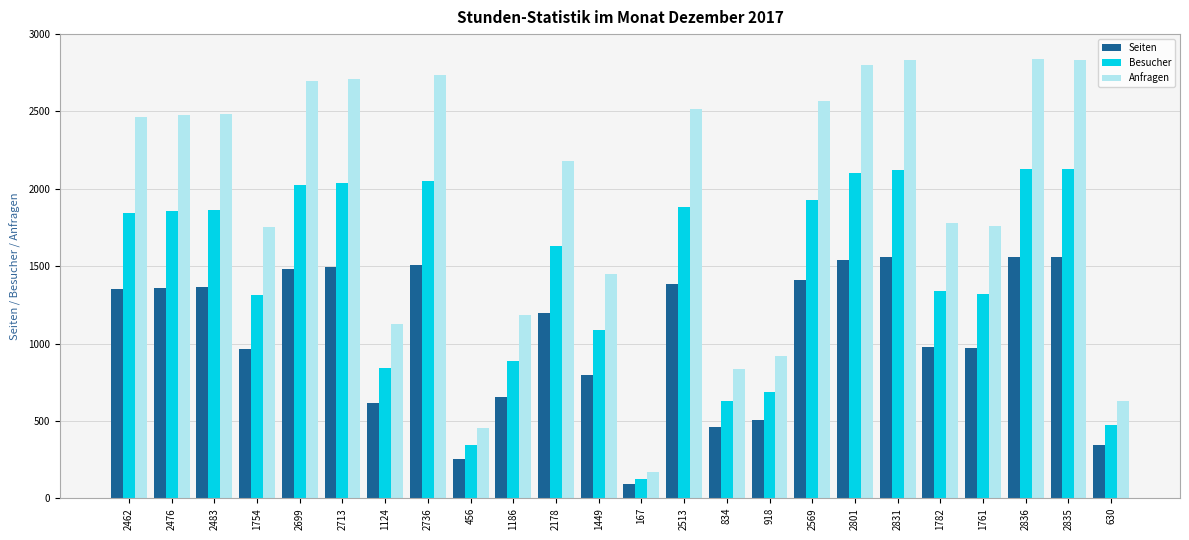

What is the spread (max minus min) of values at 1186?

533.7